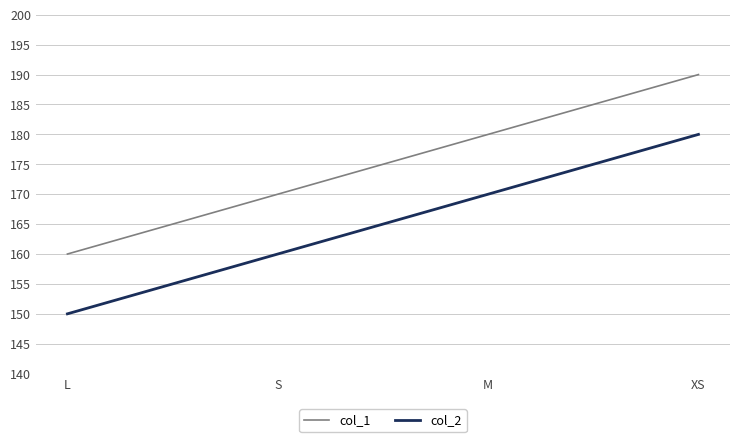

List the series in order of their peak value, lowest first.

col_2, col_1